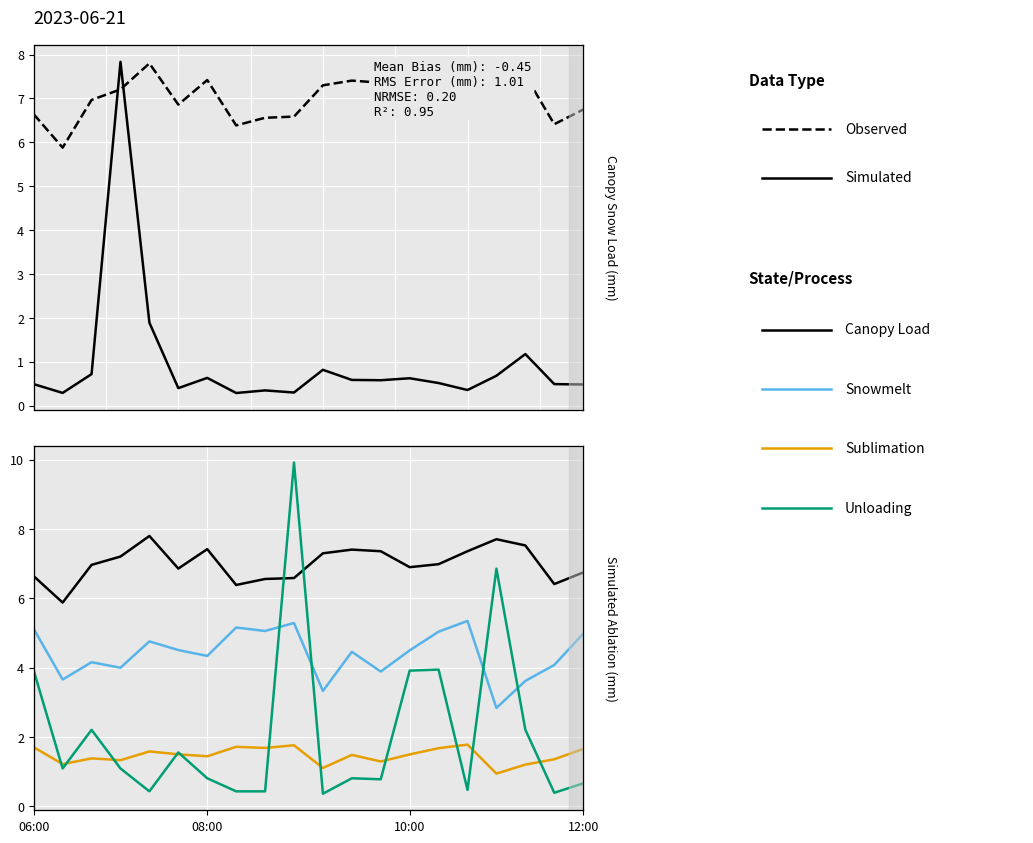

What is the value of the Simulated point at the 5th from the left?

1.9